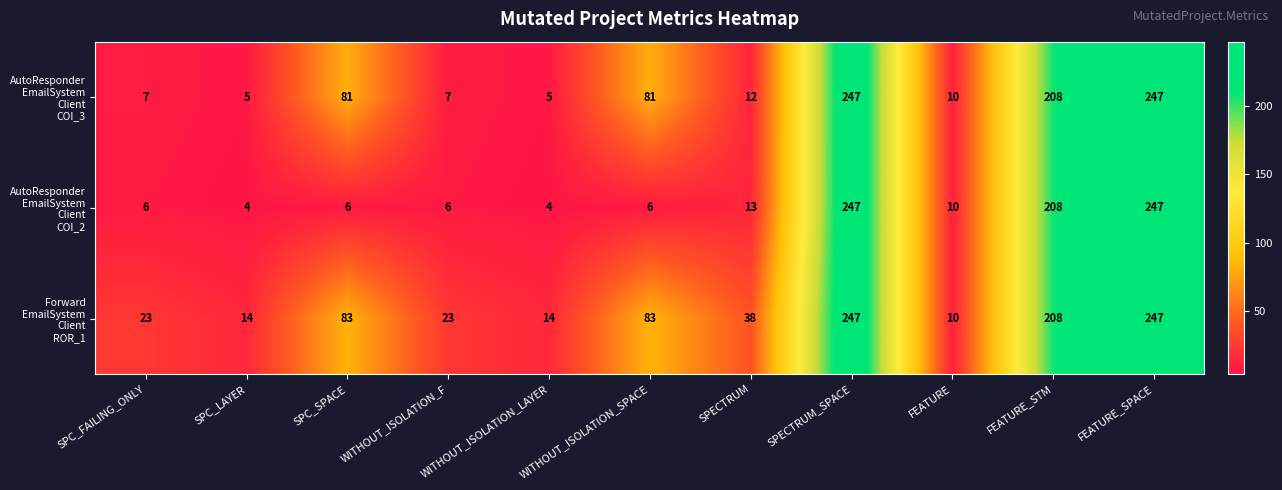

What is the total value across all series at SPECTRUM?

63